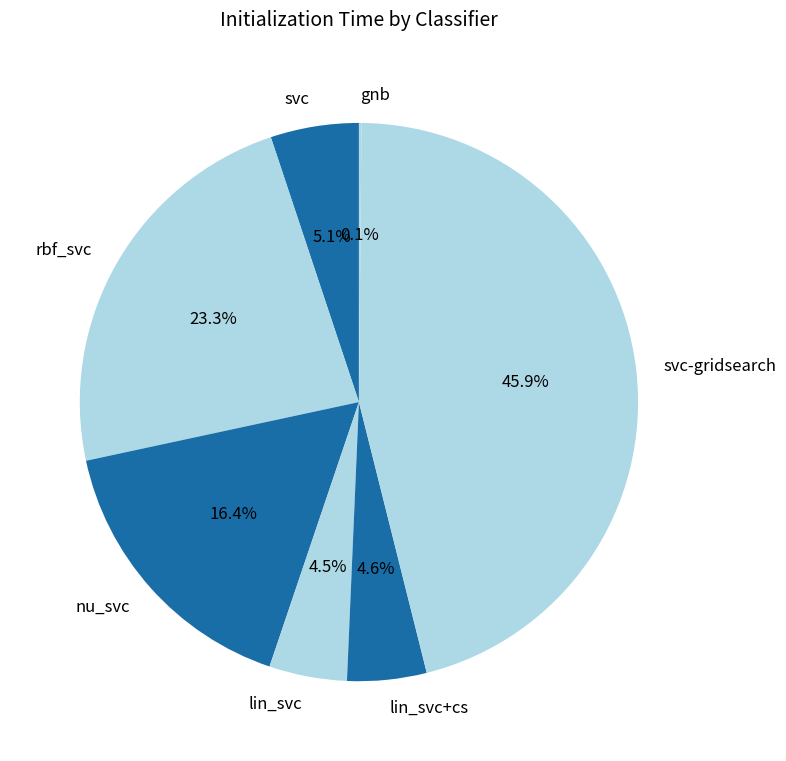

To the nearest percent, what portion does svc-gridsearch represent?

46%